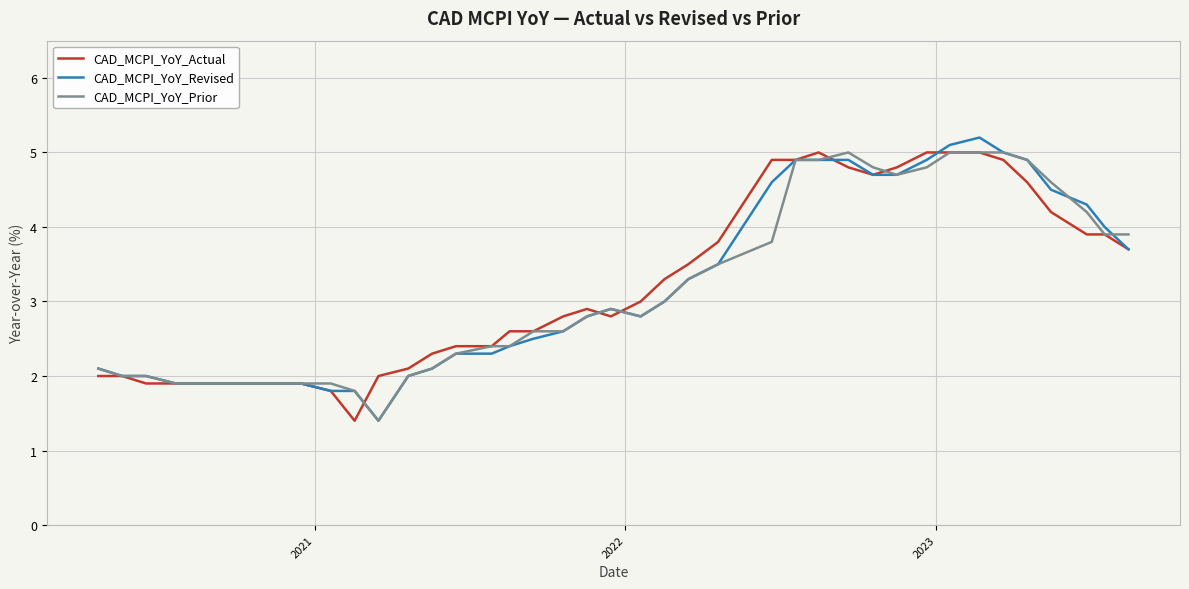

What is the smallest value displayed?

1.4